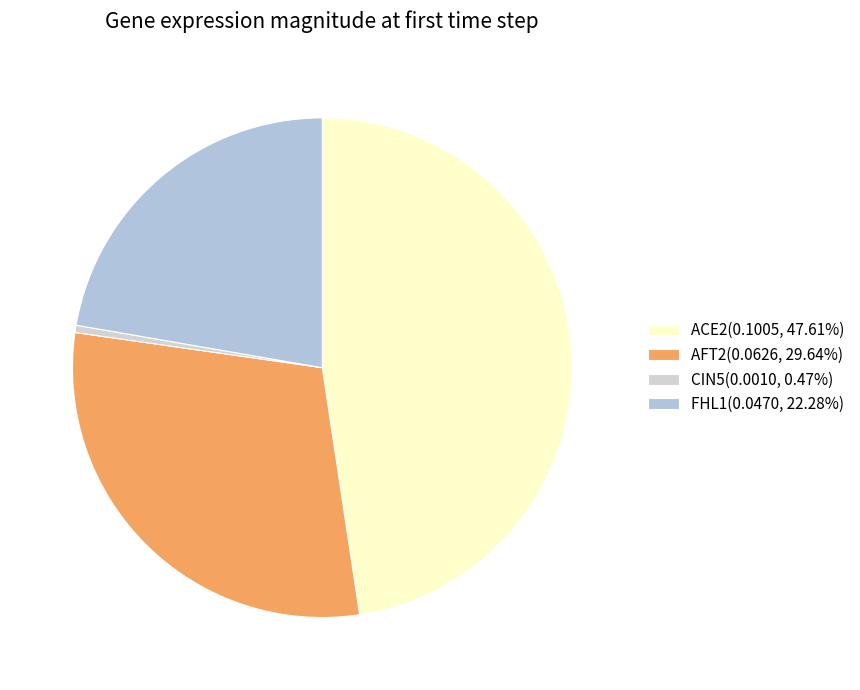

What is the smallest slice in the pie chart?

CIN5